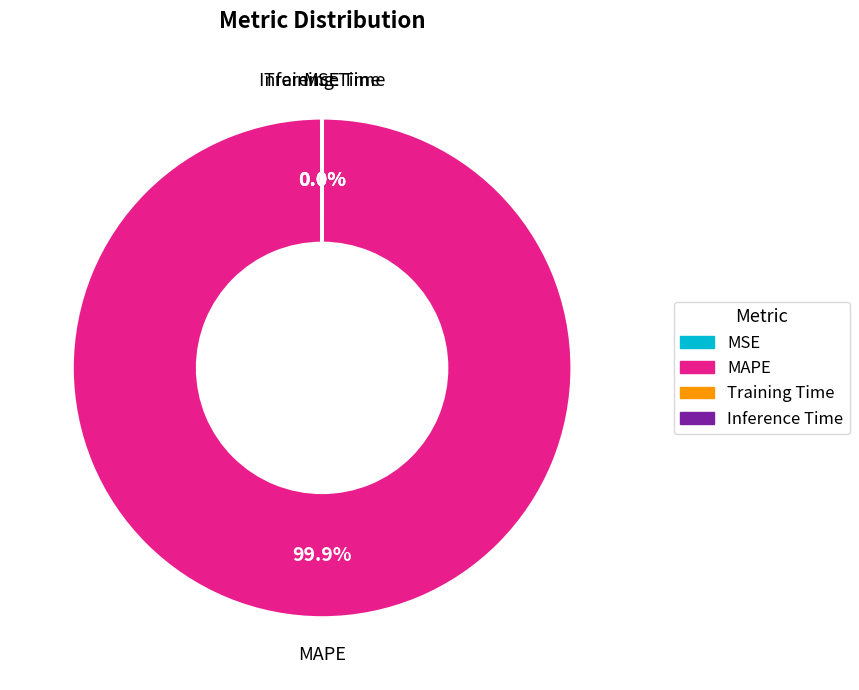

Which slice represents more than half of the pie?

MAPE